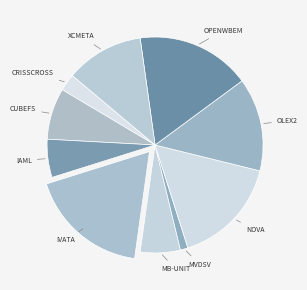

Count the number of slices in the pie.

10